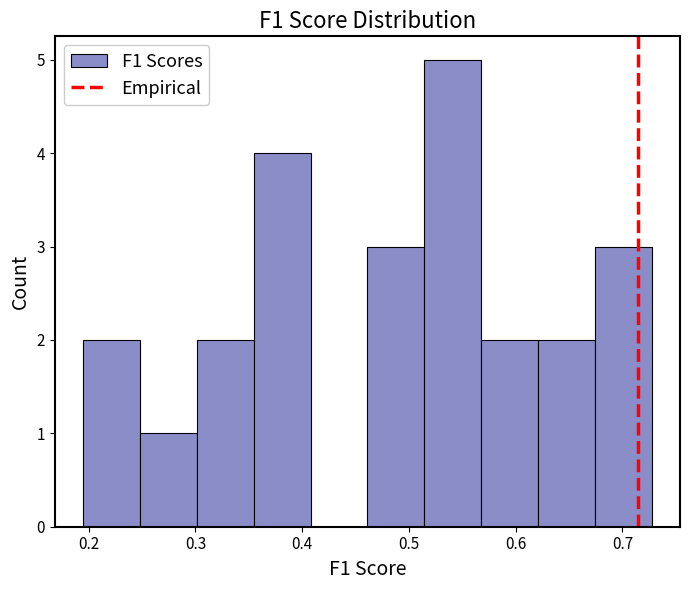

Over which range of the x-axis is the bar tallest?

0.51 to 0.57